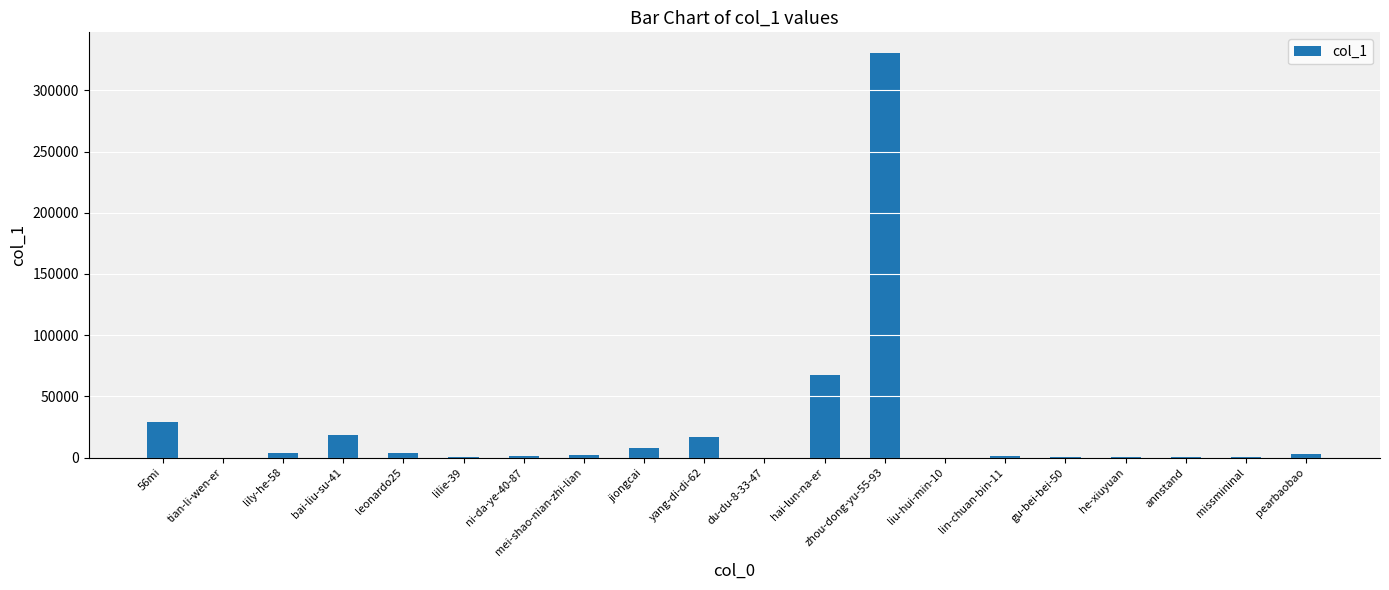

What is the ratio of the value at annstand to the value at du-du-8-33-47?

2.1